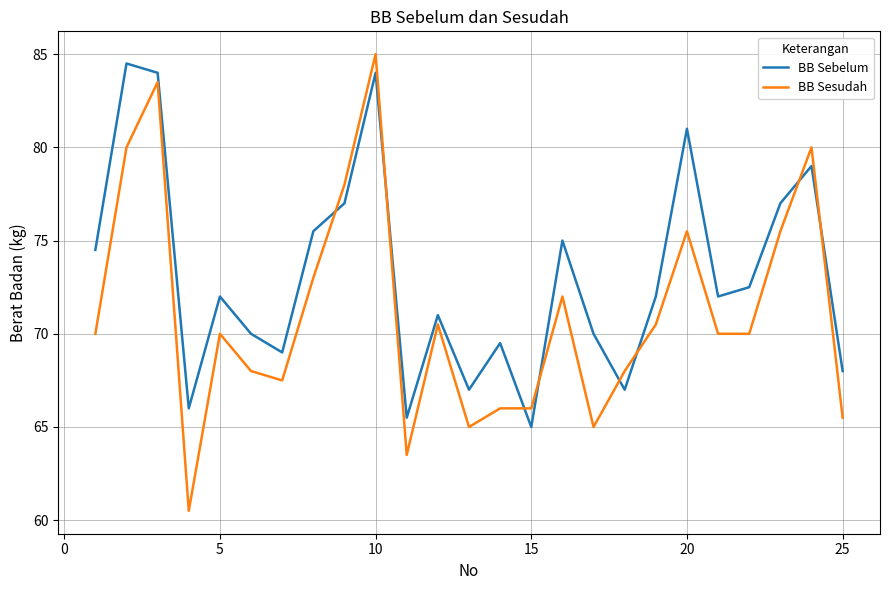

What is the difference between the maximum and minimum values in the BB Sebelum series?

19.5